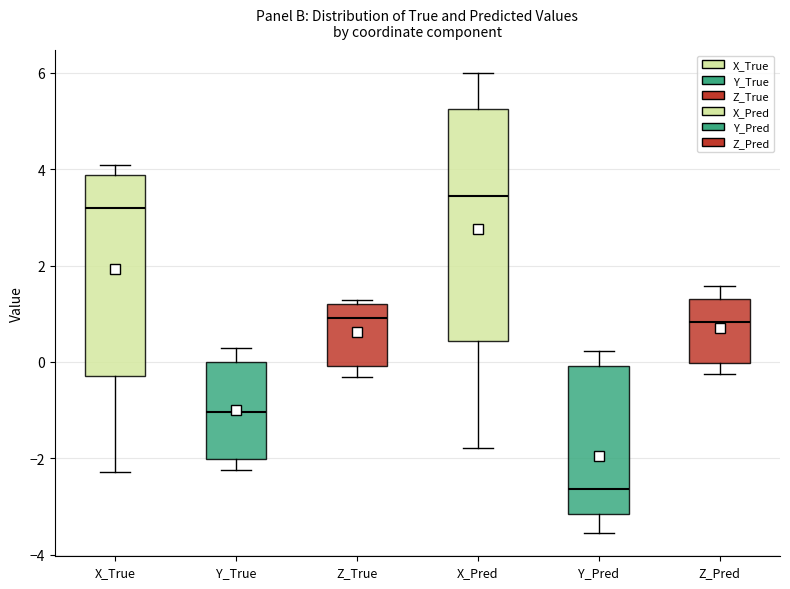

Where is the lower edge of the box for X_True on the y-axis? The values are not printed on the chart, so give them approximately, as read against the axis.

-0.2